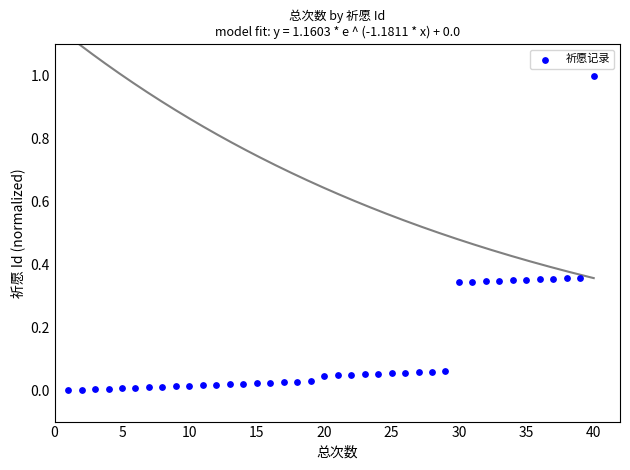

What is the range of Y values (max minus min)?

1.0